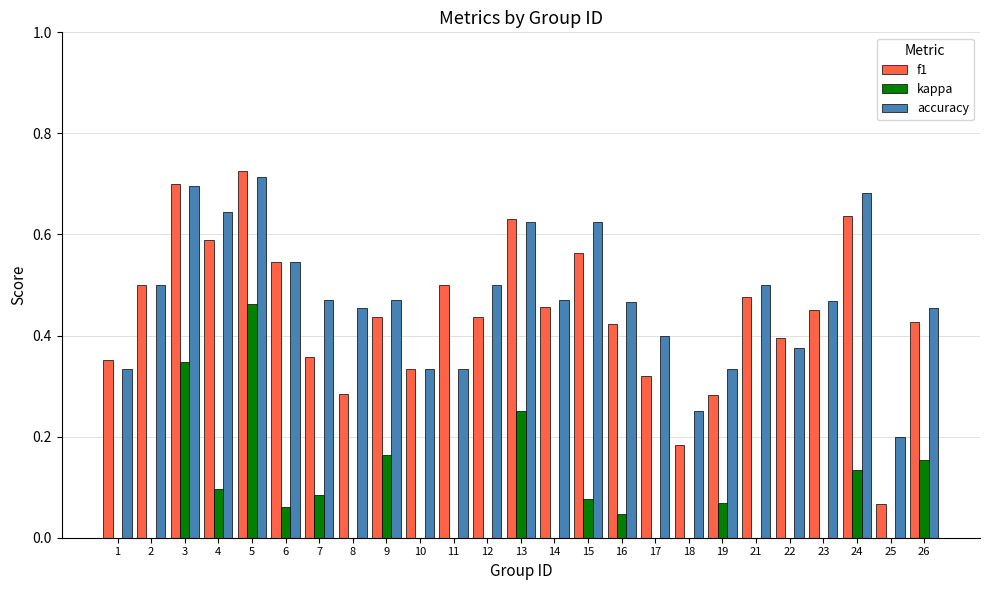

How many bars are there in each group?

3